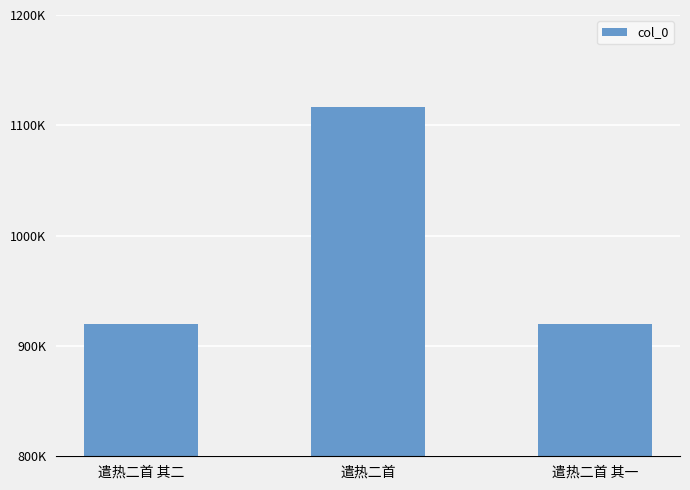

Is it true that the value at 遣热二首 其一 is 1209507?

False